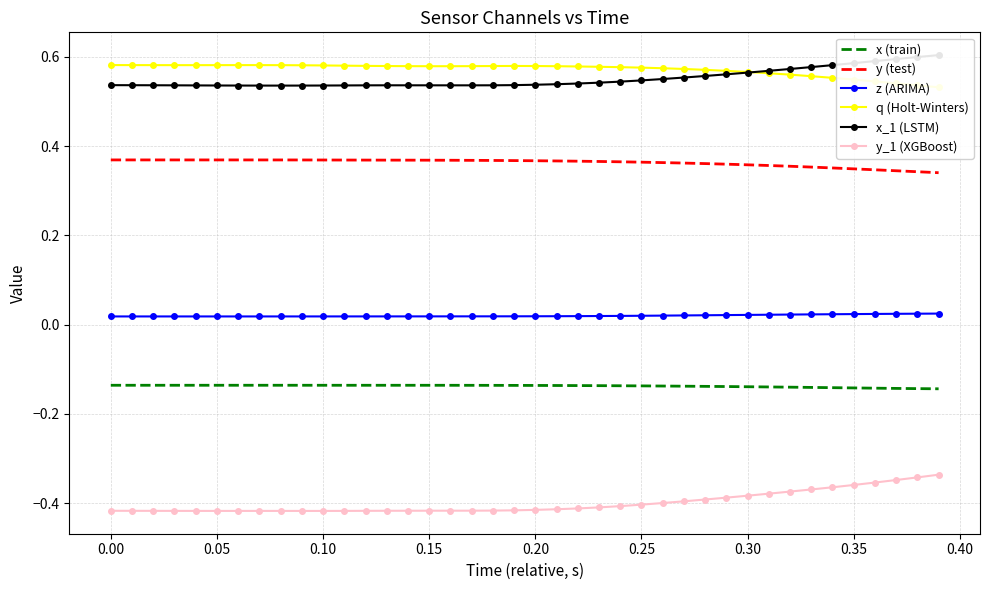

True or false: x (train) and y (test) cross at least once.

False